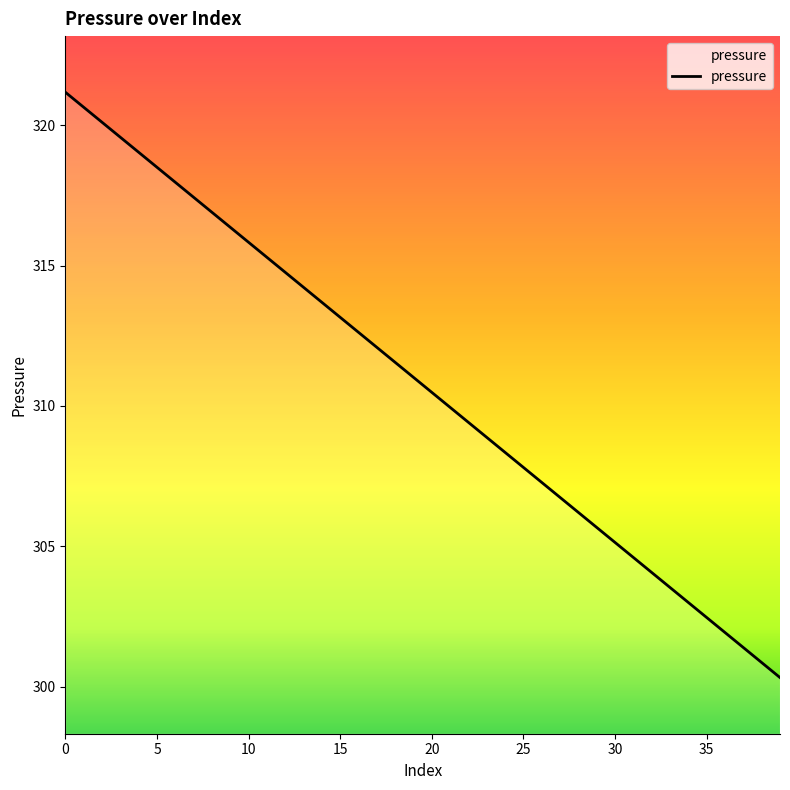

What is the difference between the maximum and minimum values?

20.8